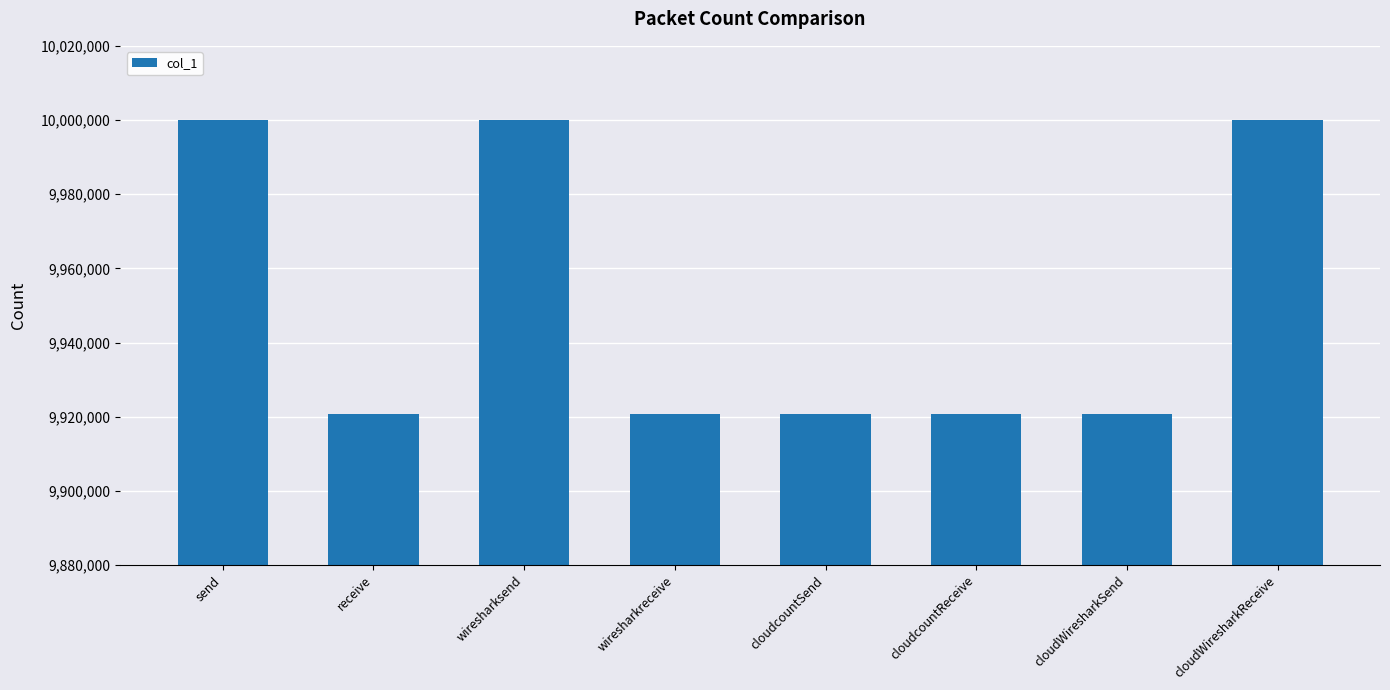

What is the minimum value shown in the chart?

9920792